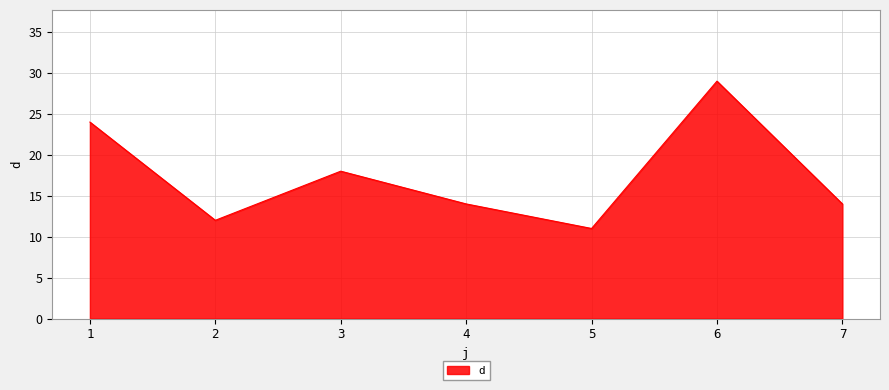

What is the greatest value displayed?

29